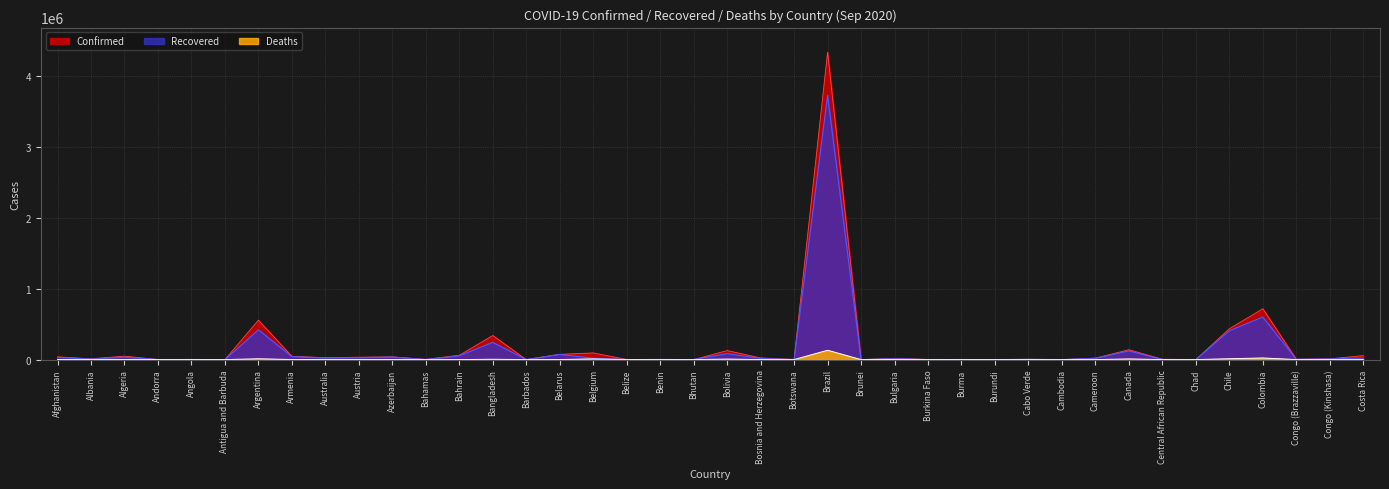

Rank the series at Bulgaria from lowest to highest value.

Deaths, Recovered, Confirmed